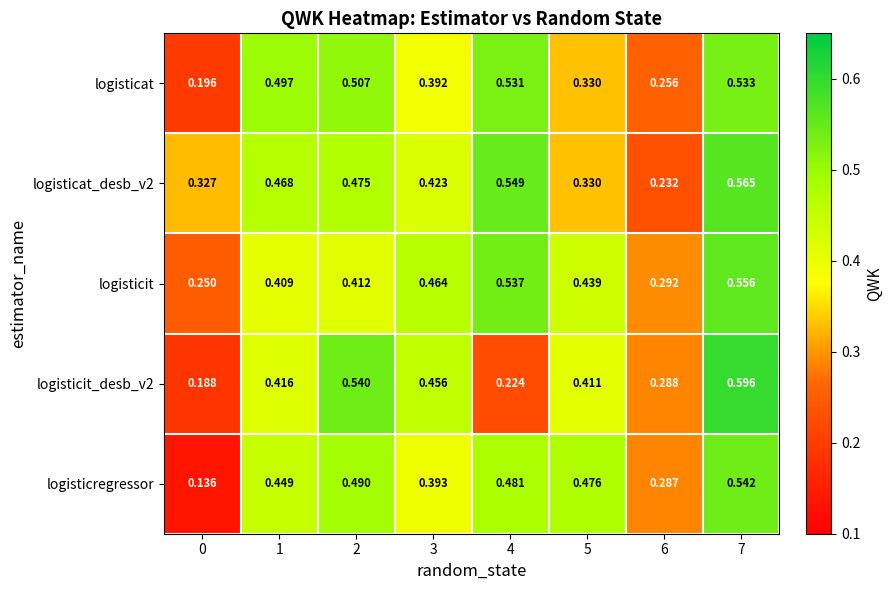

Which series changed the most between 5 and 6?

logisticregressor